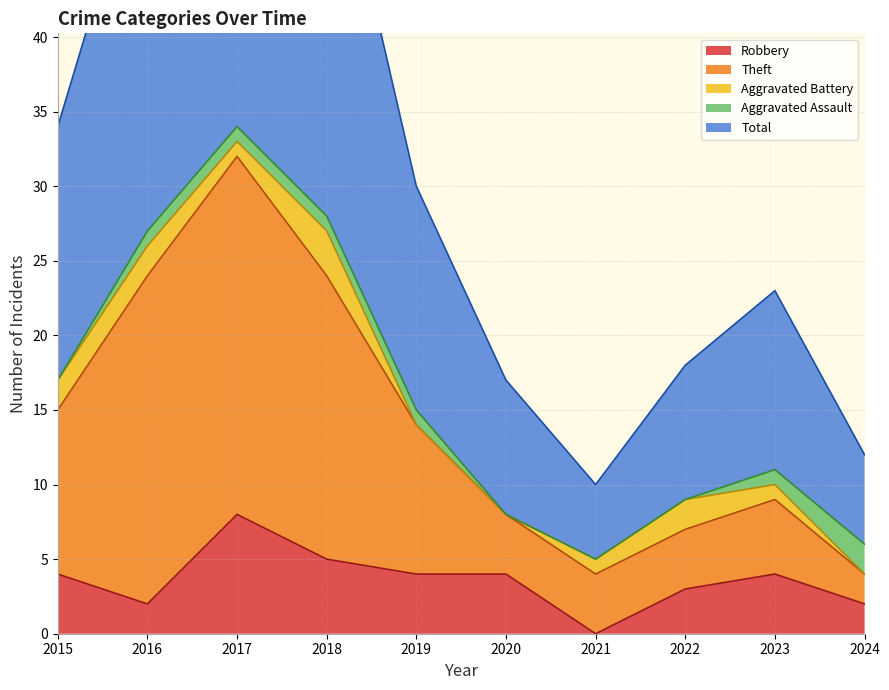

The value of Robbery at 2016 is 2. True or false?

True